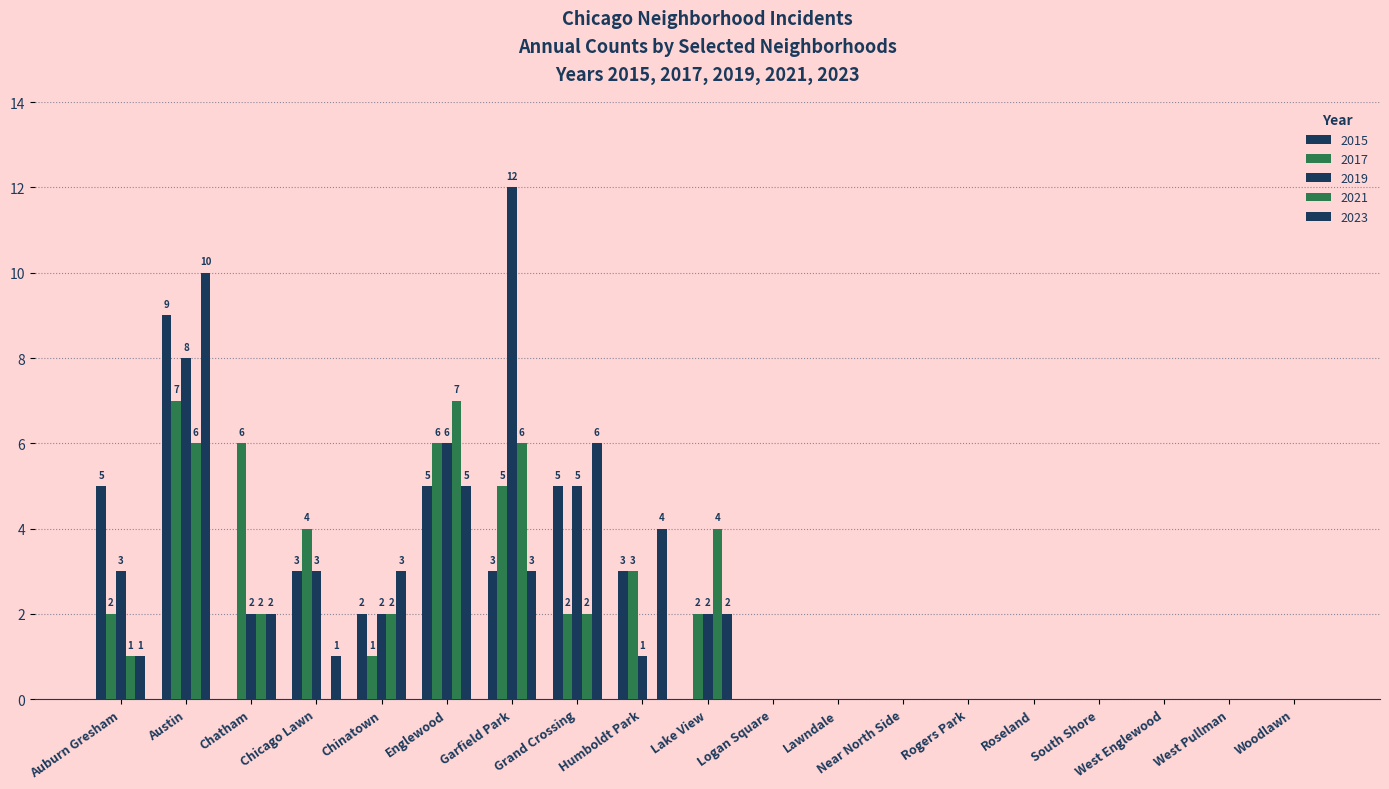

What is the average value of the 2017 series?

2